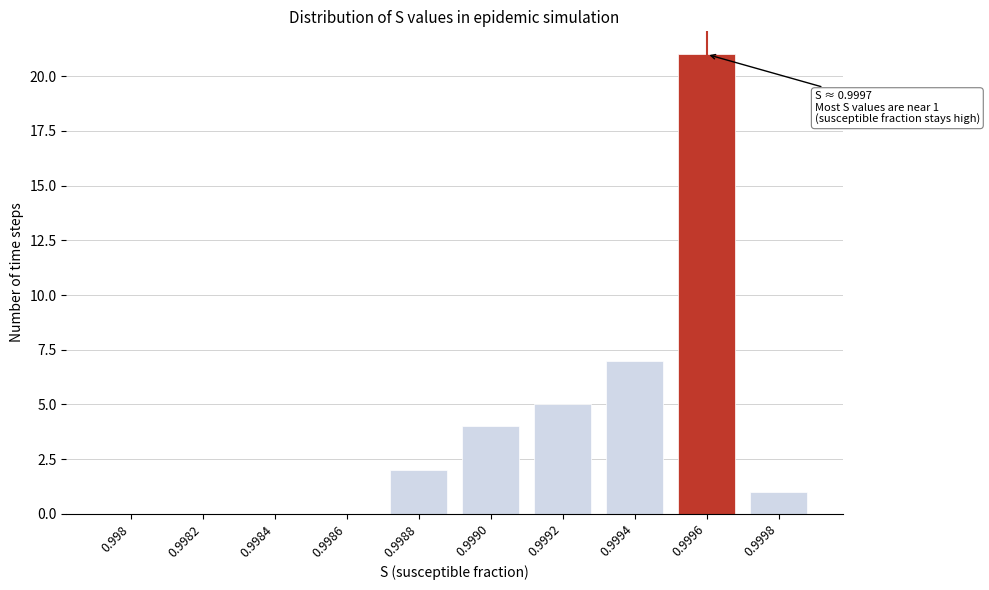

Reading left to right, extract all data points from this chart.

0.998=0	0.9982=0	0.9984=0	0.9986=0	0.9988=2	0.9990=4	0.9992=5	0.9994=7	0.9996=21	0.9998=1